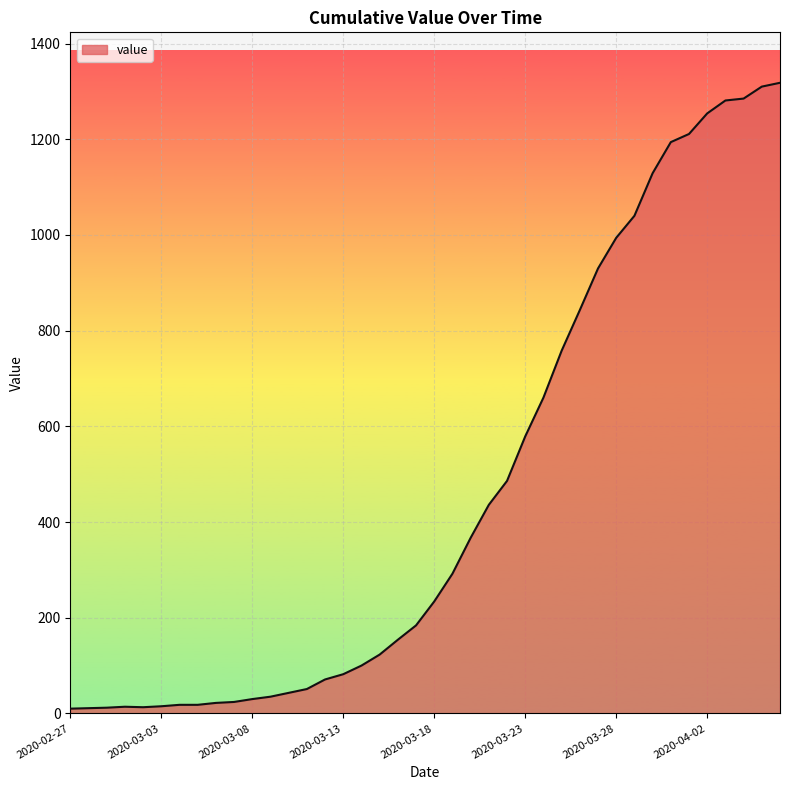

Does the chart have visible grid lines?

Yes